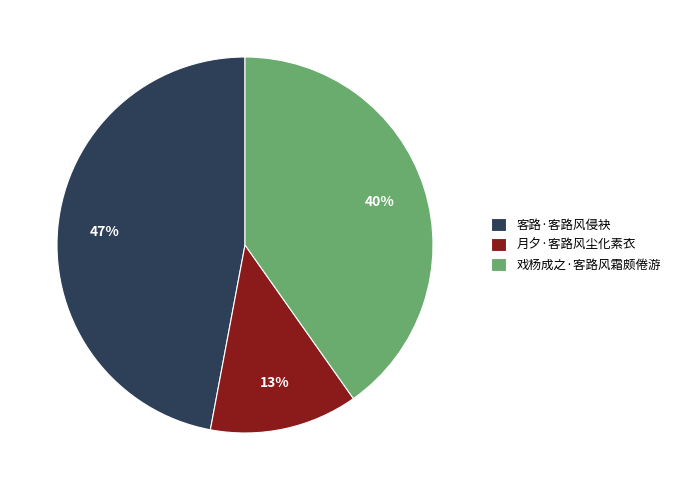

Is the sum of 客路·客路风侵袂 and 戏杨成之·客路风霜颇倦游 greater than half?

Yes